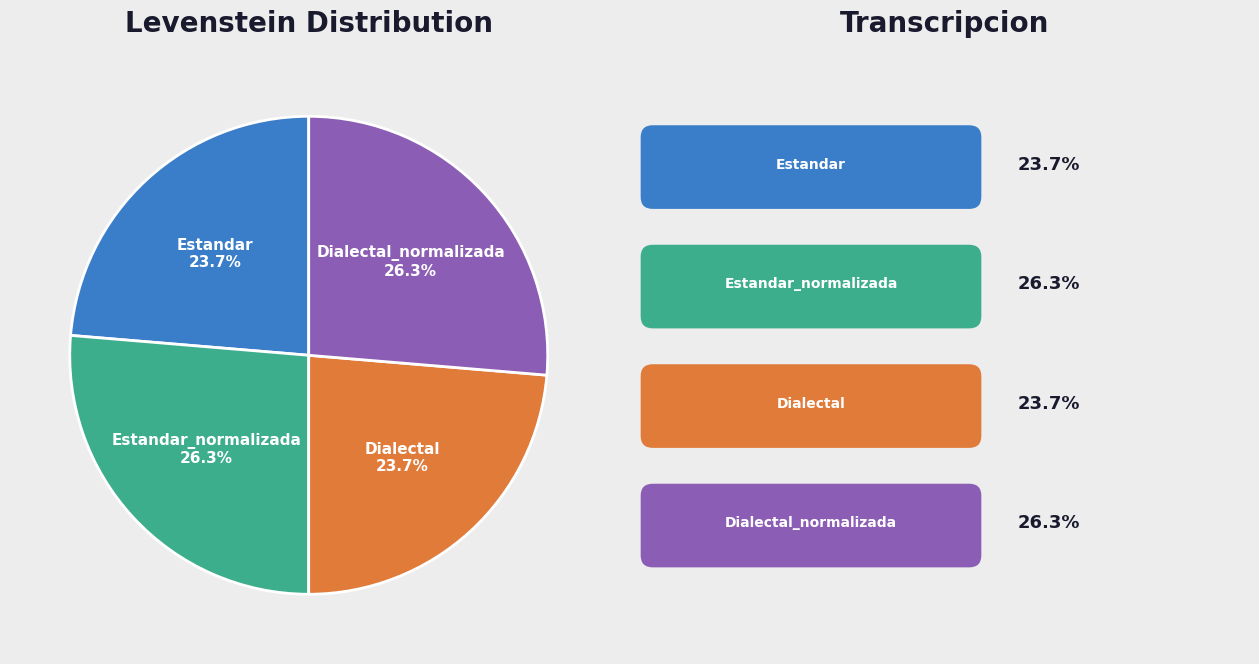

Approximately how many times larger is the value at Estandar compared to Dialectal?

1.0